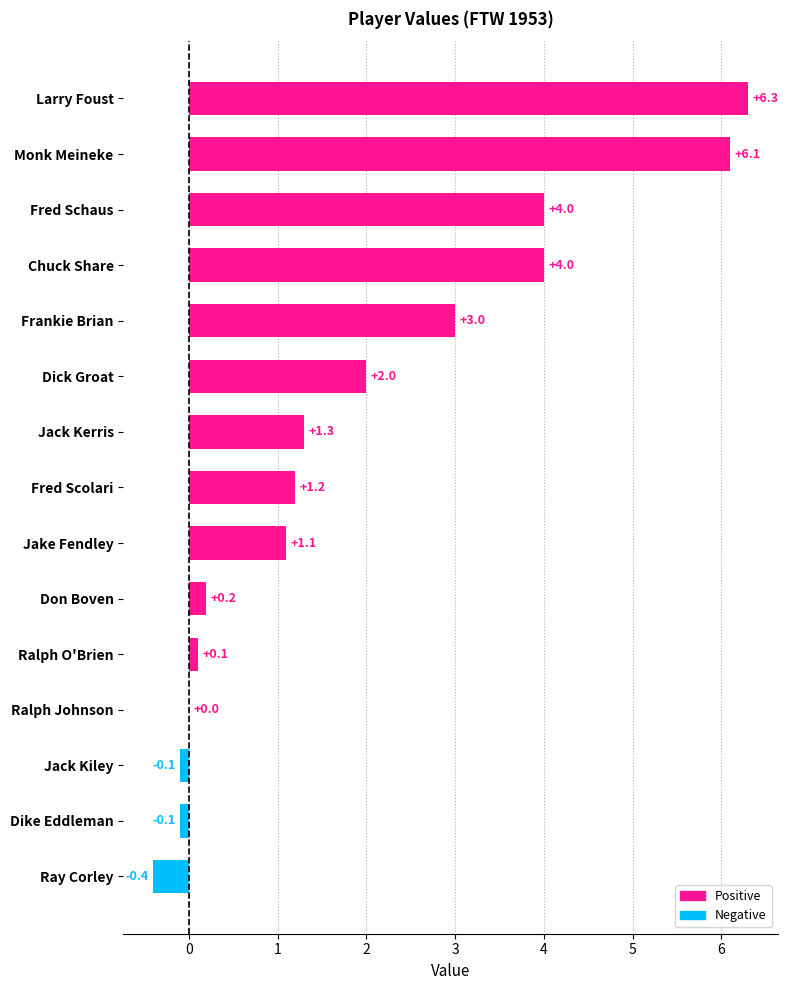

What is the sum of all values?

28.7